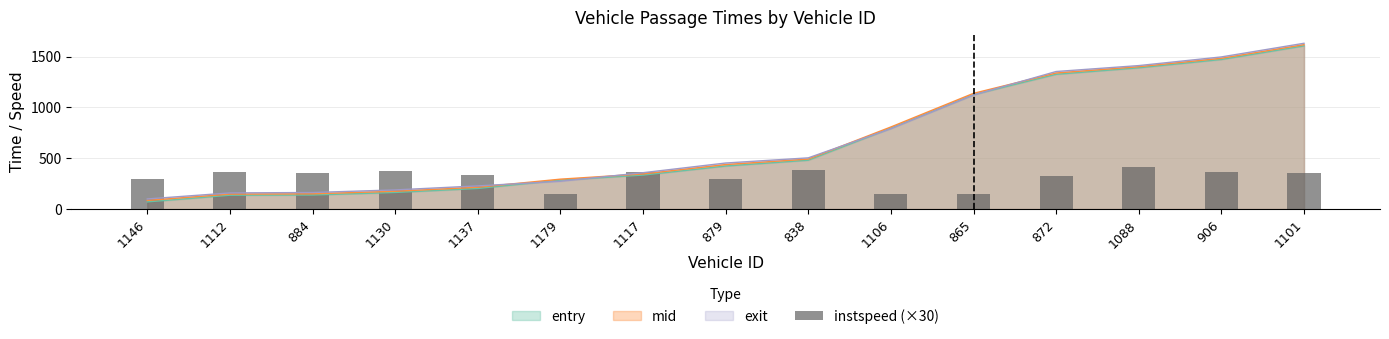

True or false: the data shows 124.6 at 1101.

False